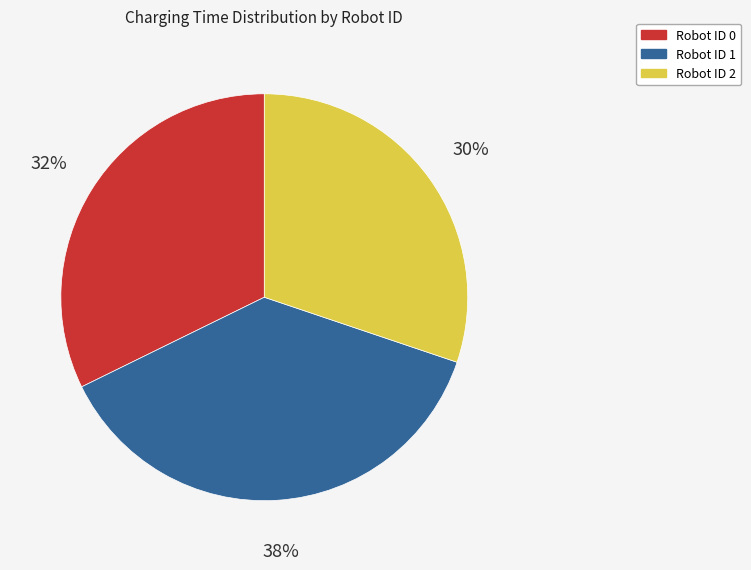

To the nearest percent, what is the average slice percentage?

33%